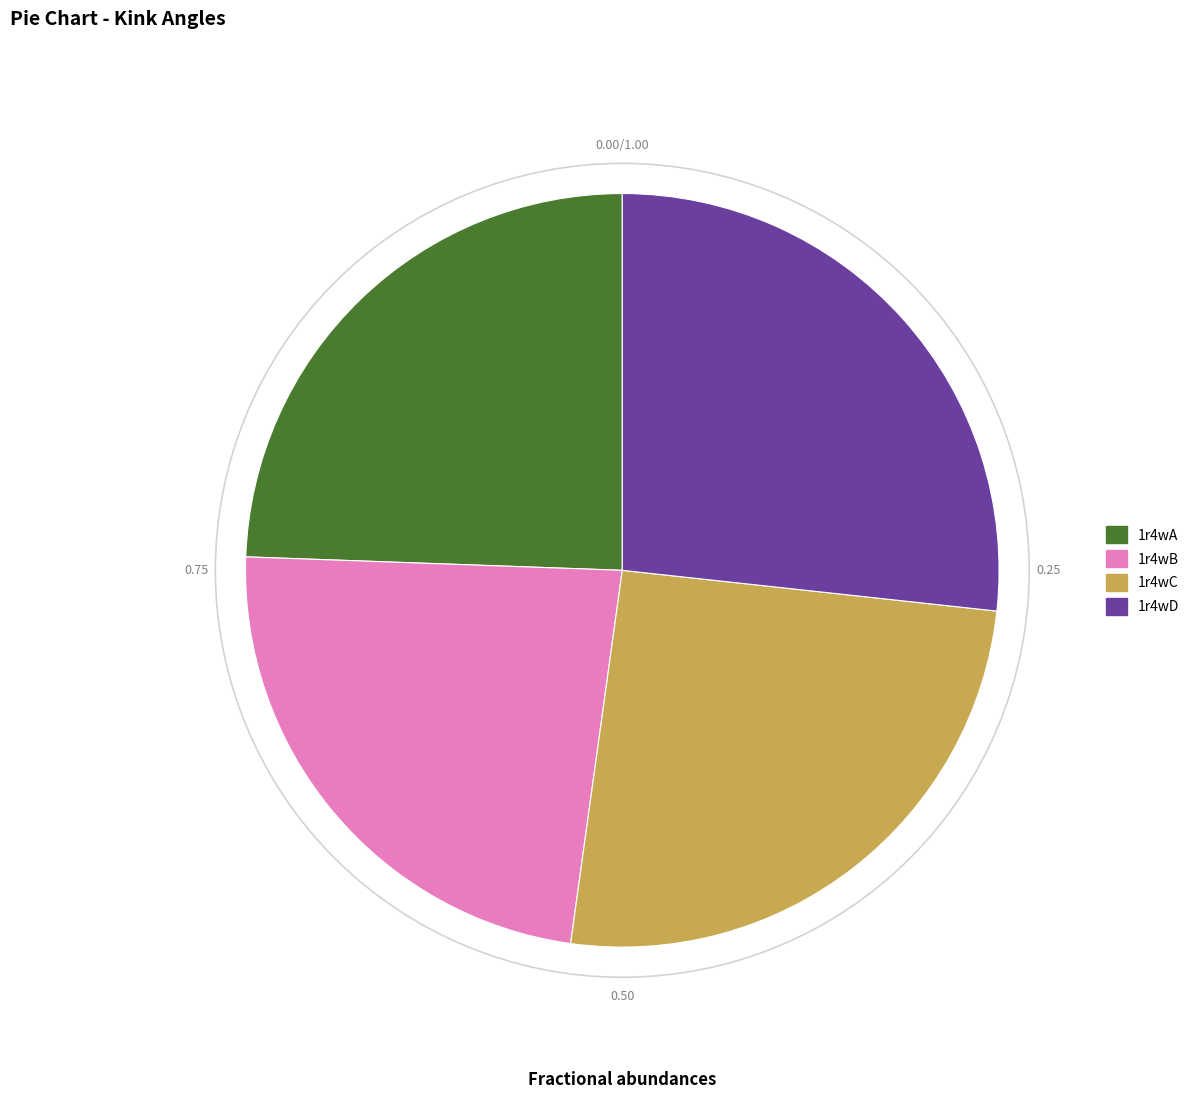

Is there a majority slice in this chart?

No